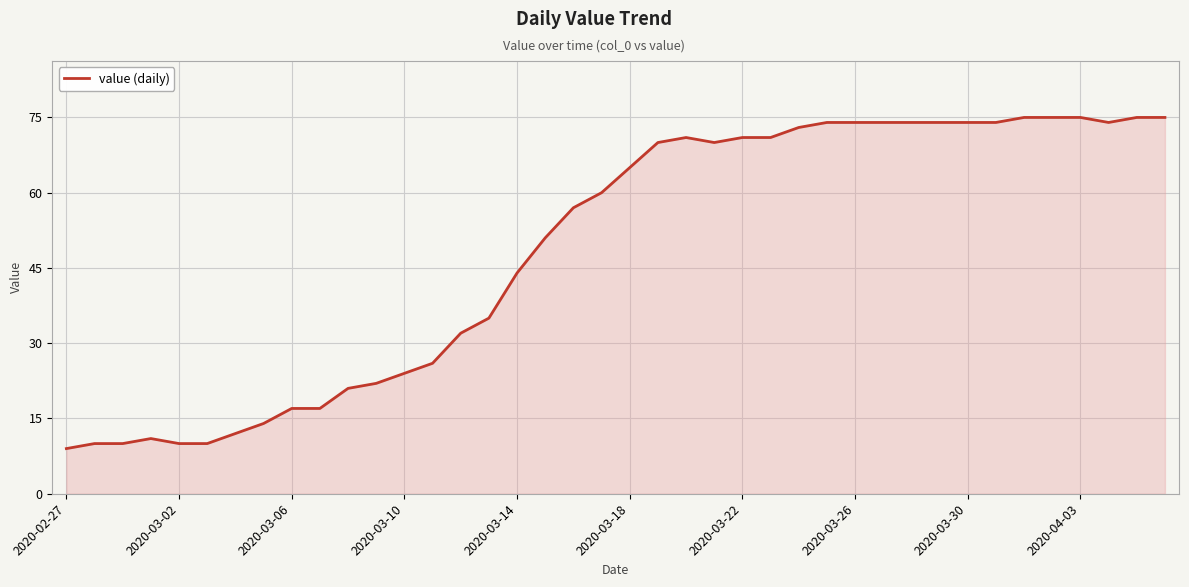

What is the greatest value displayed?

75